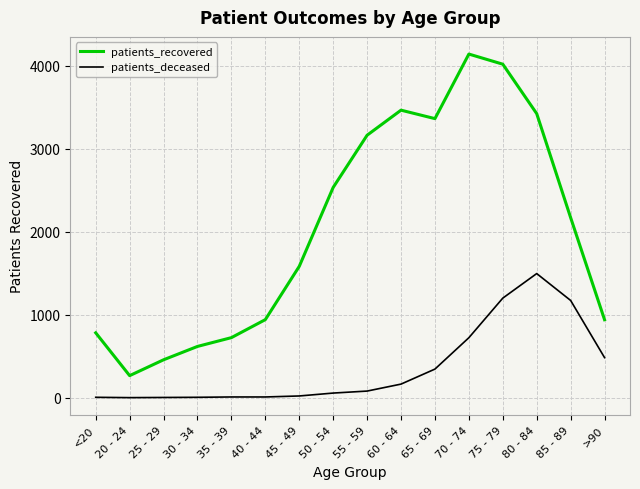

What is the sum of the patients_deceased values at 55 - 59 and 40 - 44?

87